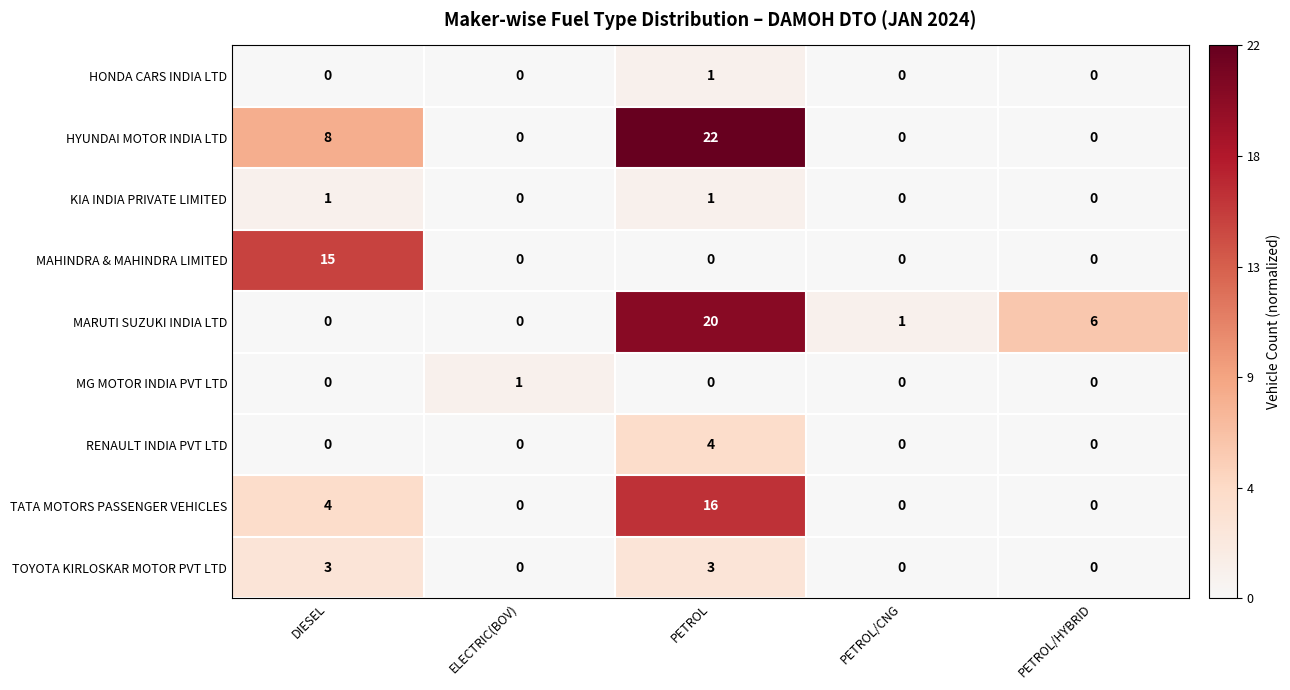

The RENAULT INDIA PVT LTD series shows 0 at DIESEL. True or false?

True